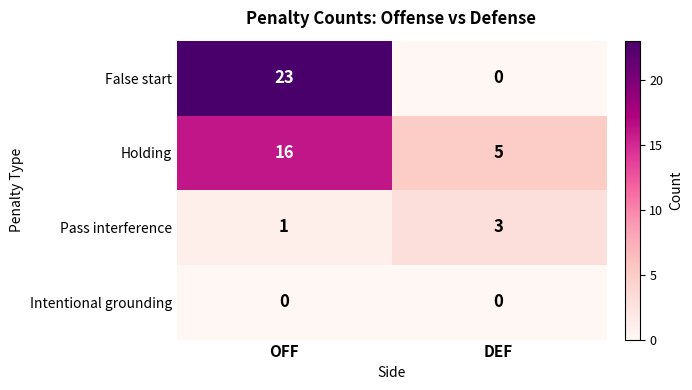

Count the number of categories in the chart.

2